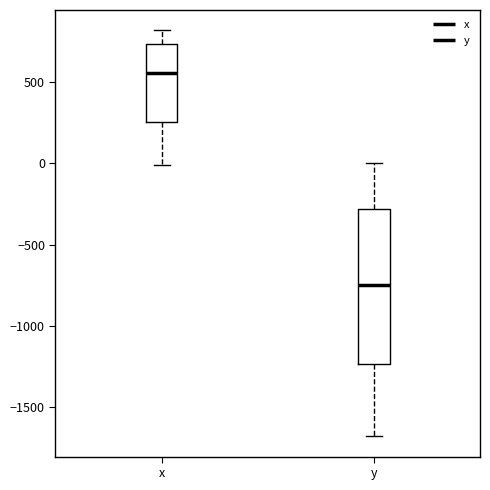

Reading left to right, read every box against the y-axis: the position of its median line, the range the box covers, and the ends of its whiskers. The values are not printed on the chart, so give them approximately, as read against the axis.

x: median 550, box 250 to 750, whiskers 0 to 800
y: median -750, box -1250 to -300, whiskers -1700 to 0